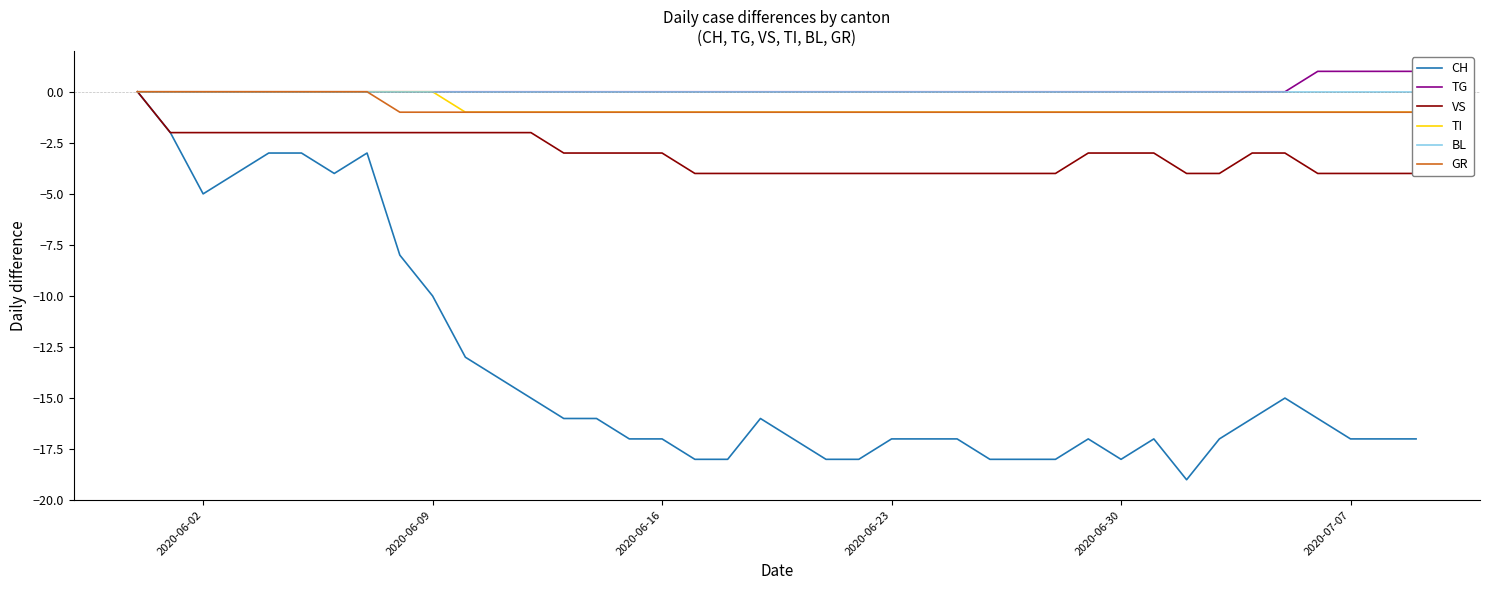

What are all the series names shown in the legend?

CH, TG, VS, TI, BL, GR